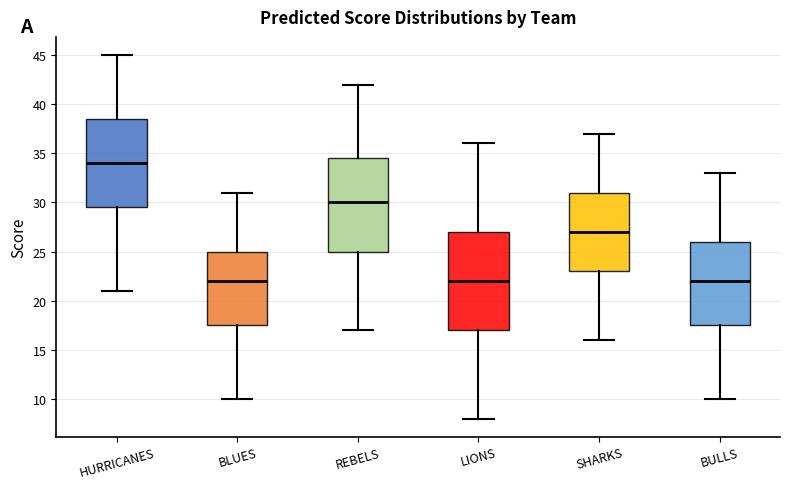

Comparing the boxes themselves (not the whiskers), which one is the tallest?

LIONS